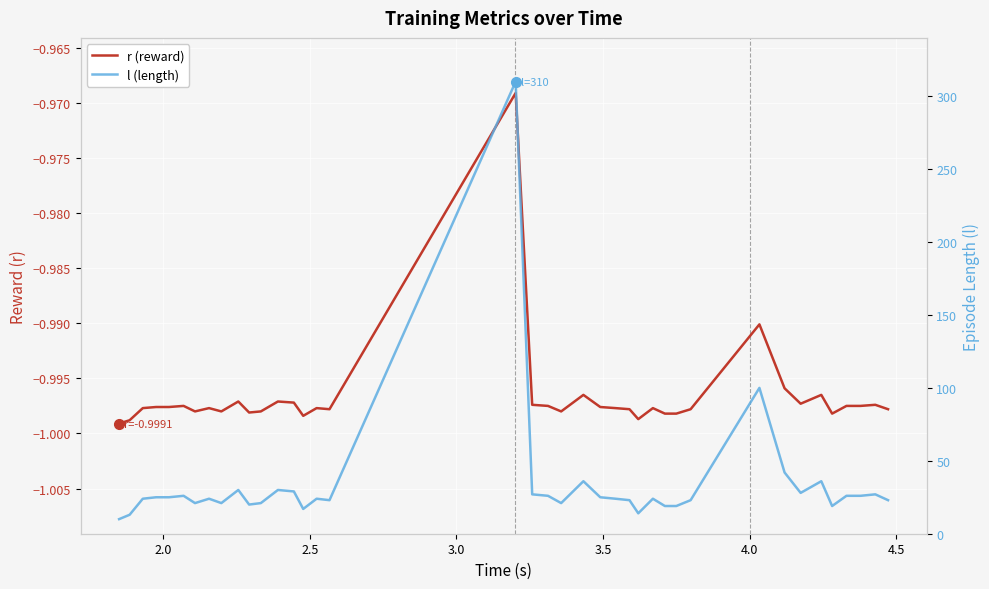

At how many categories does at least one series exceed 16?

36